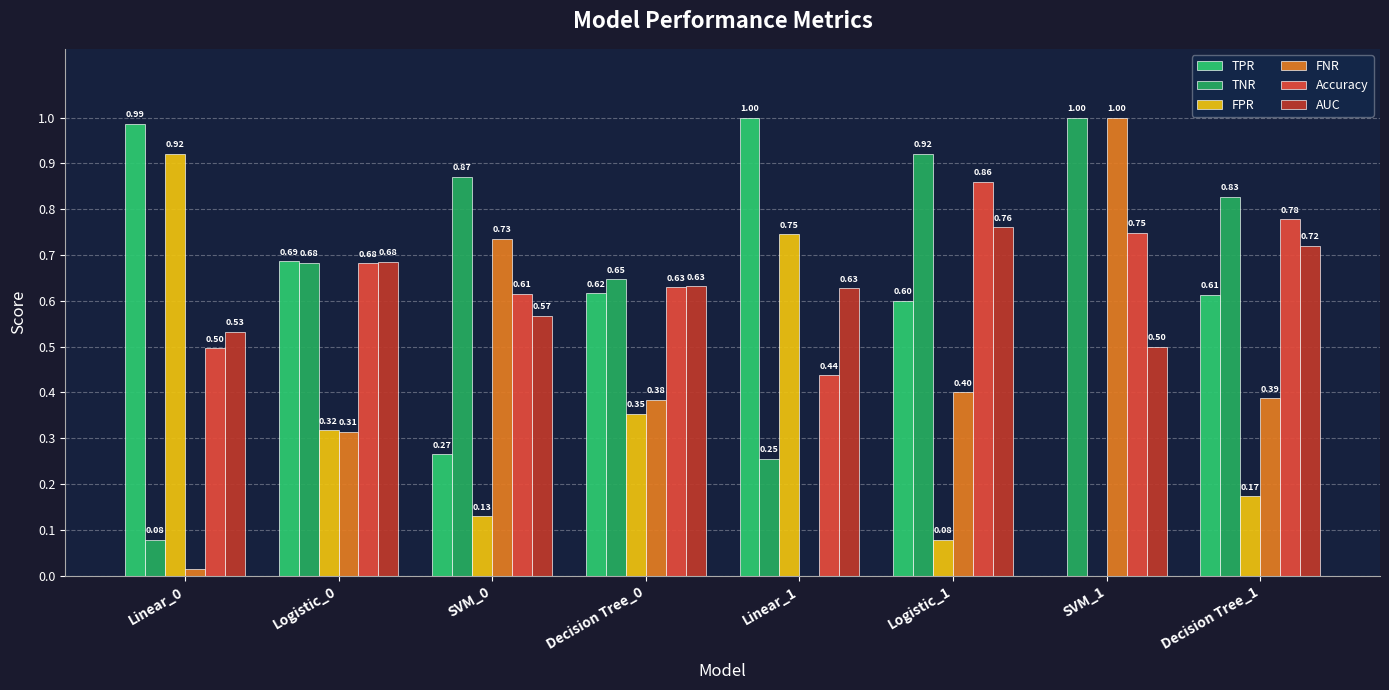

What is the difference between the AUC values at SVM_0 and Logistic_1?

0.2